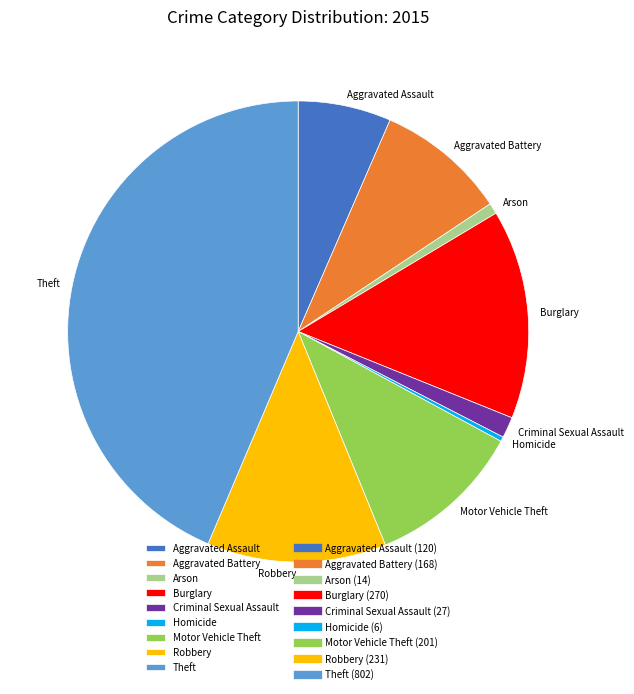

What is the largest slice in the pie chart?

Theft